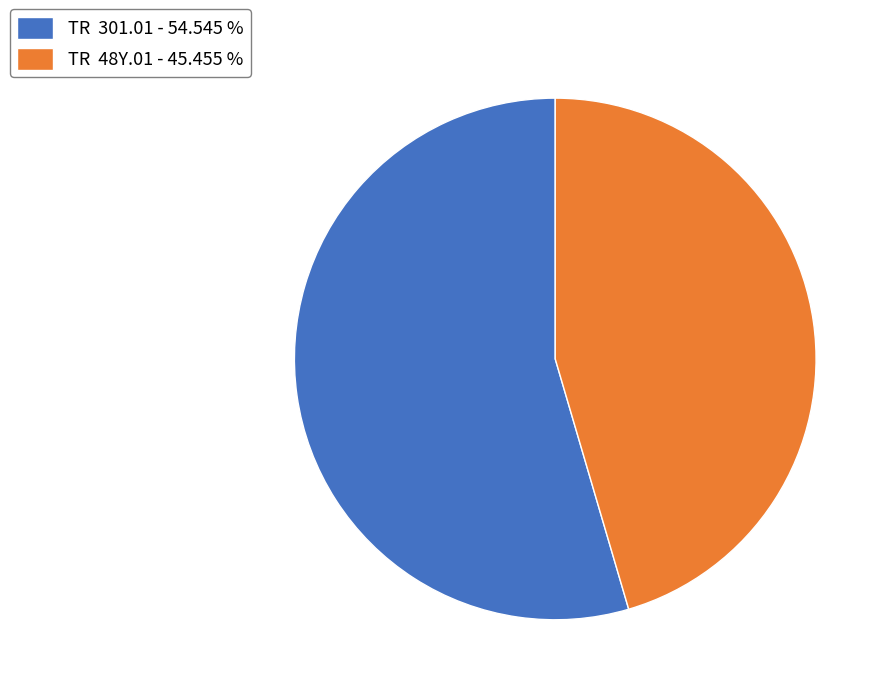

Which has a higher value, TR 48Y.01 - 45.455 % or TR 301.01 - 54.545 %?

TR 301.01 - 54.545 %